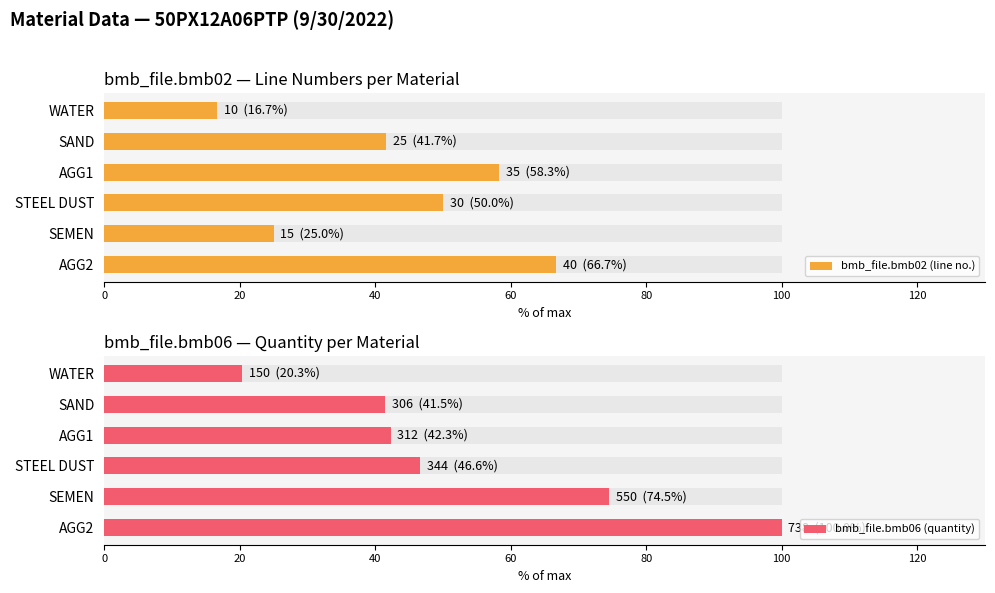

Rank the series by their average value, from lowest to highest.

bmb_file.bmb02 (line no.), bmb_file.bmb06 (quantity)